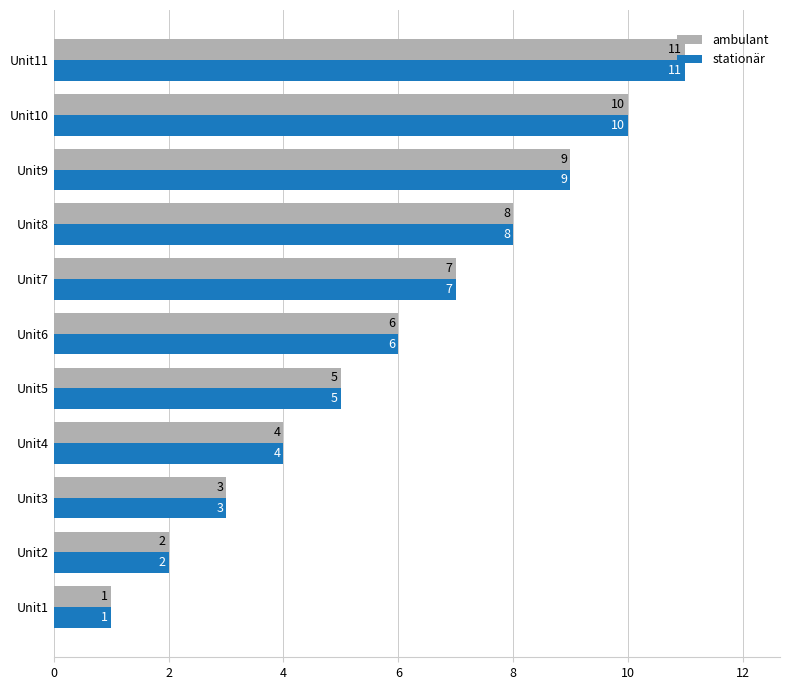

Count the ambulant values in the range 3 to 9.

7